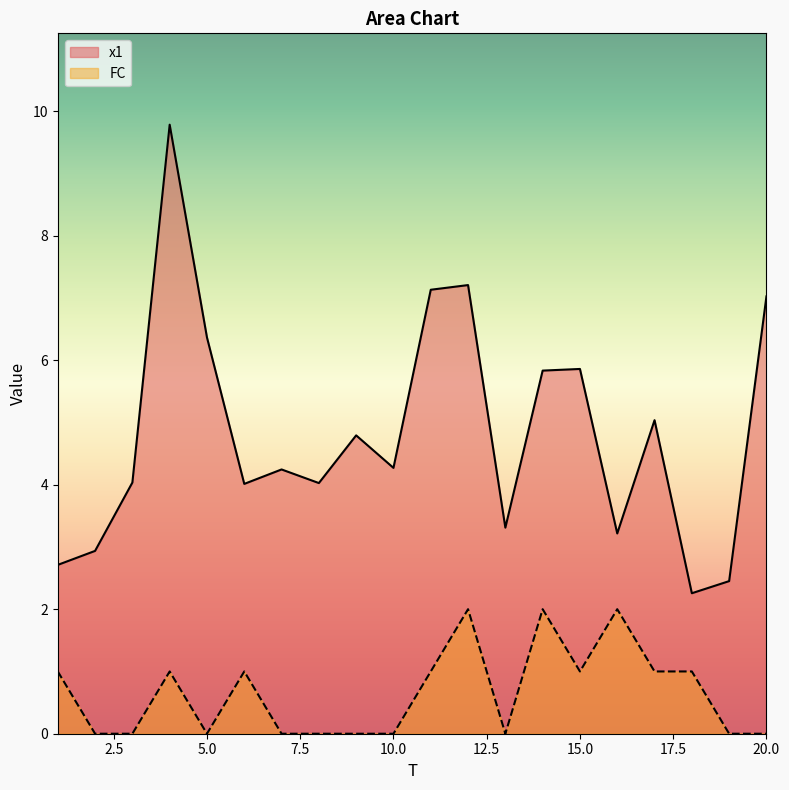

What is the value of the x1 point at the 8th from the left?

4.0